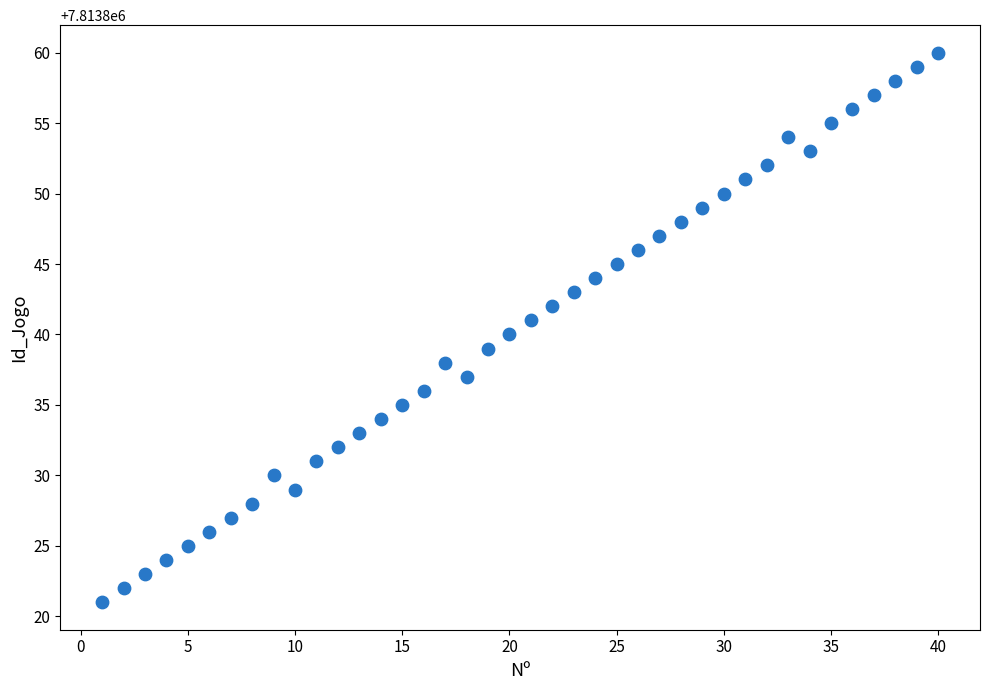

What is the range of X values (max minus min)?

39